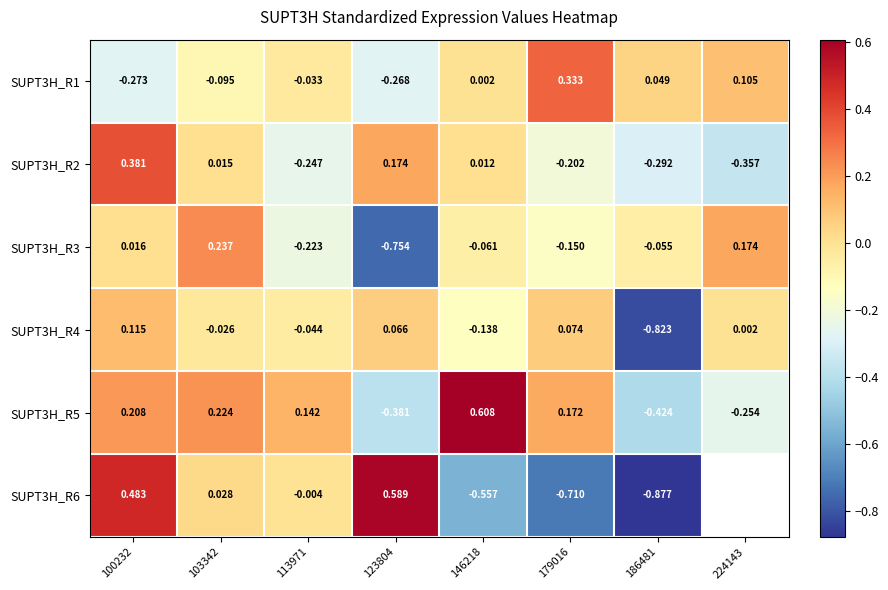

Is the value of SUPT3H_R2 at 103342 greater than the value of SUPT3H_R3 at 224143?

No